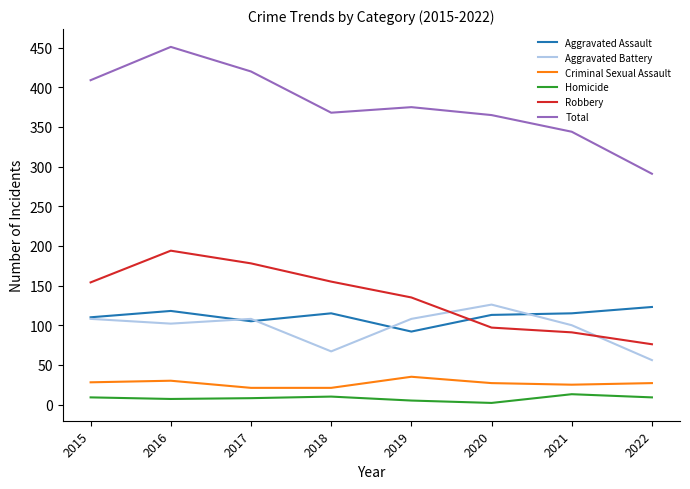

What is the sum of the Criminal Sexual Assault values at 2018 and 2020?

48